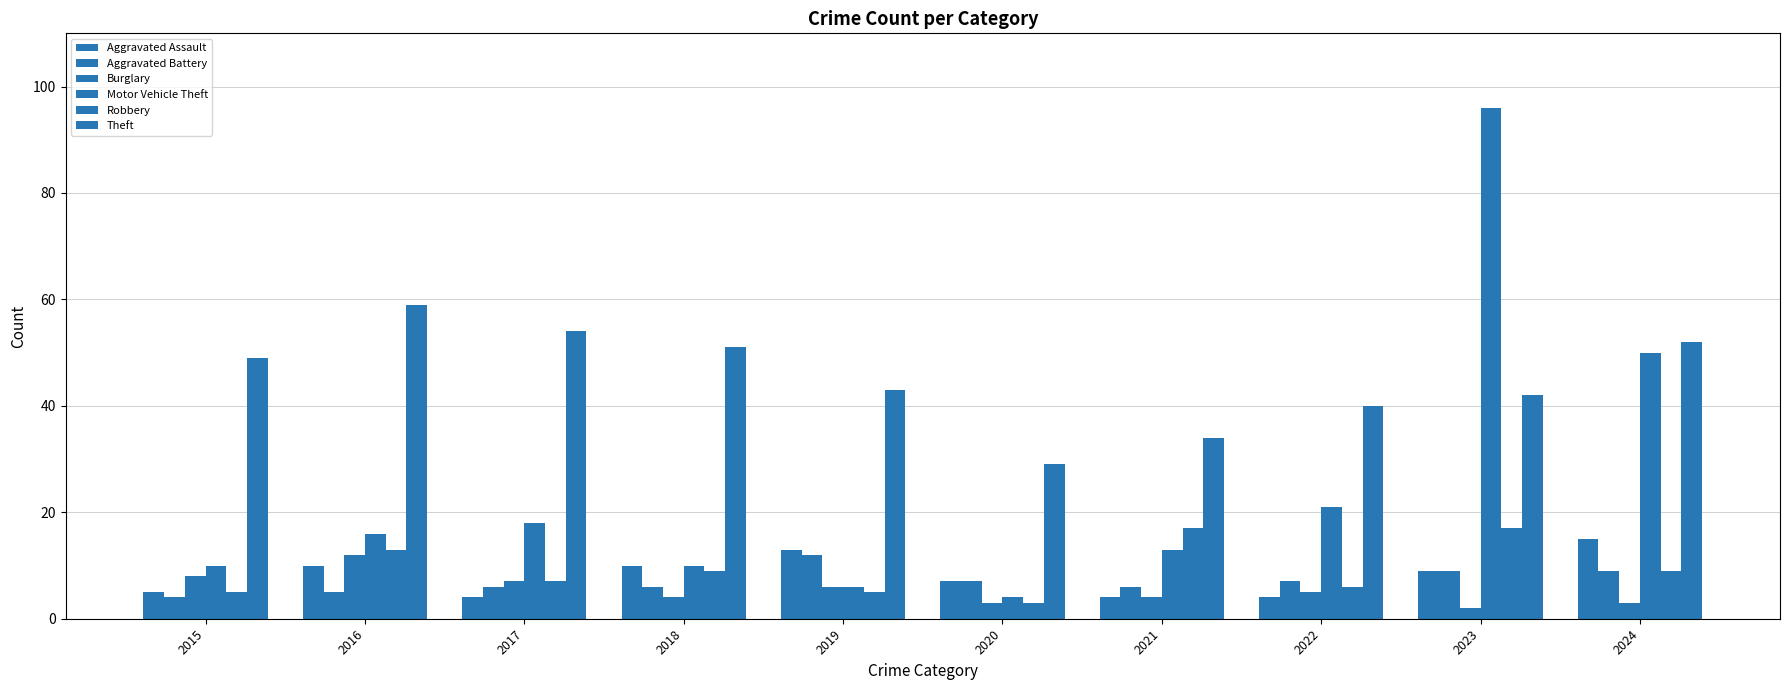

At how many categories does at least one series exceed 84?

1